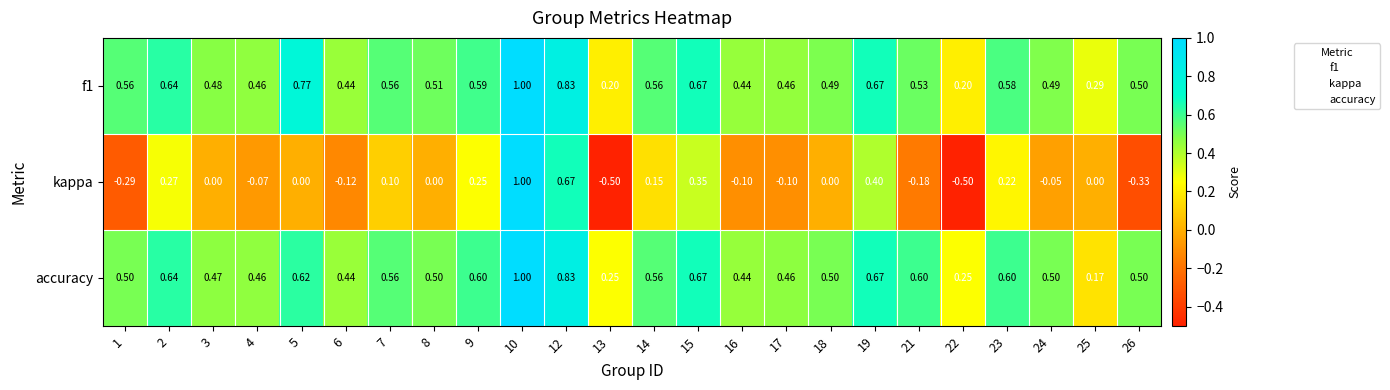

At which category does the chart reach its peak across all series?

10